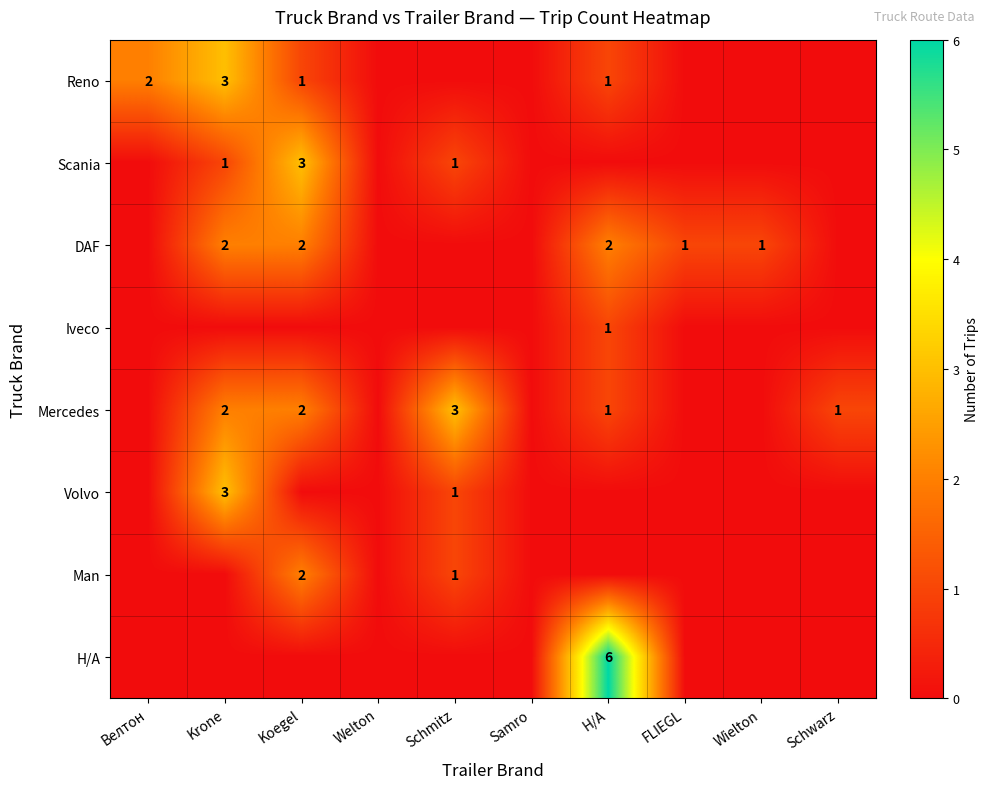

The value of Mercedes at Н/А is 1. True or false?

True